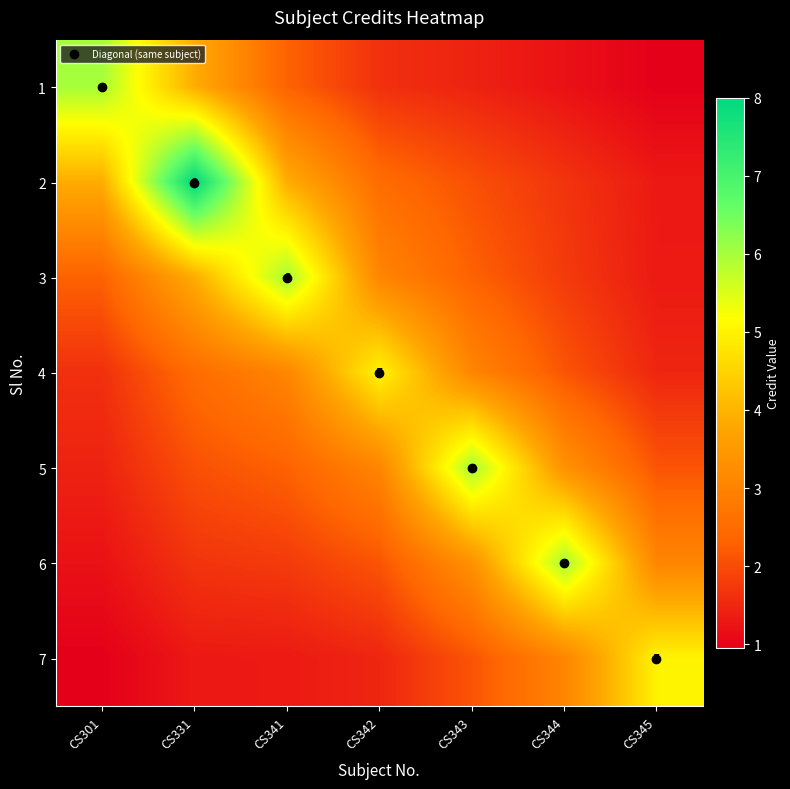

What is the average value of the 5 series?

2.9